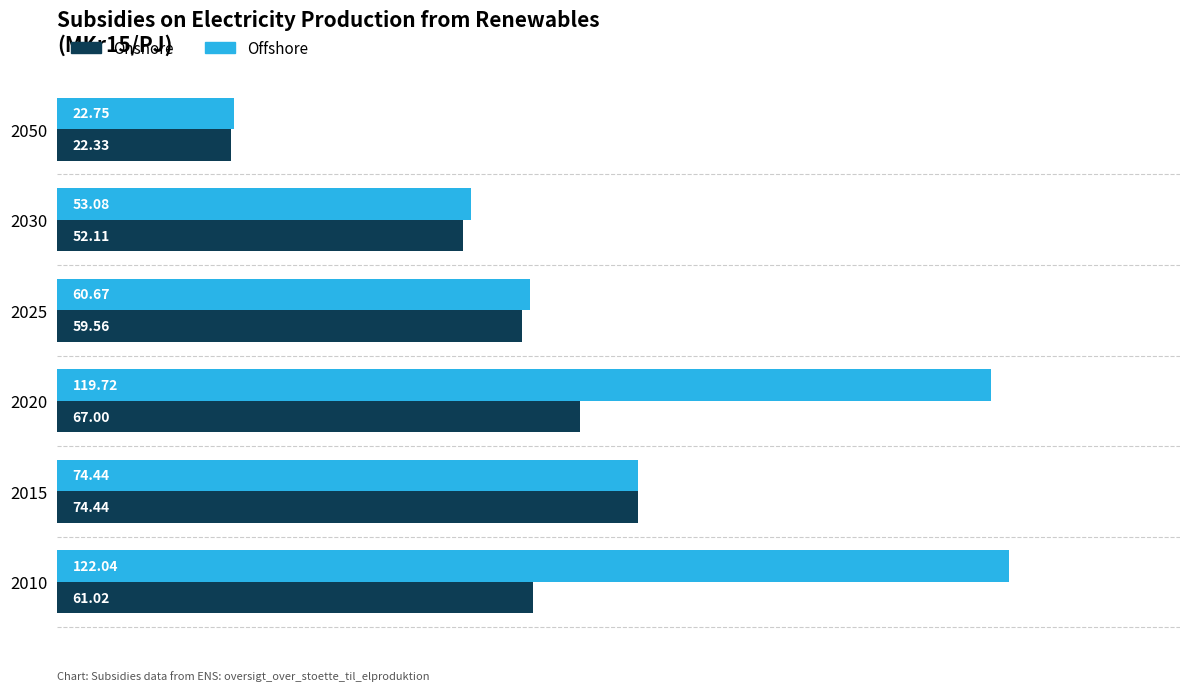

How many data points does each series have?

6